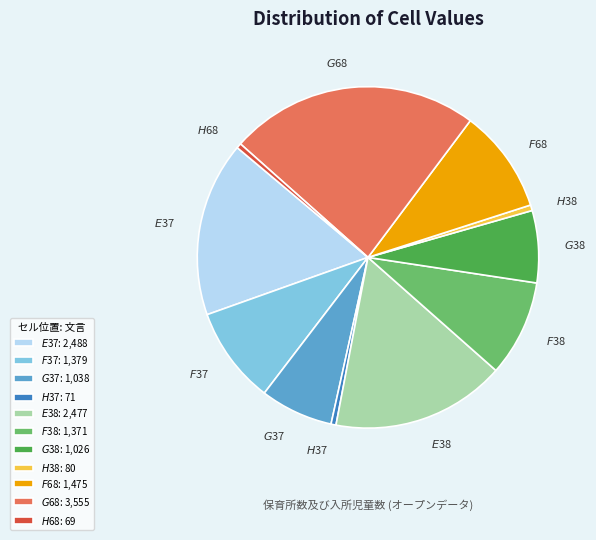

Does any single category account for the majority?

No